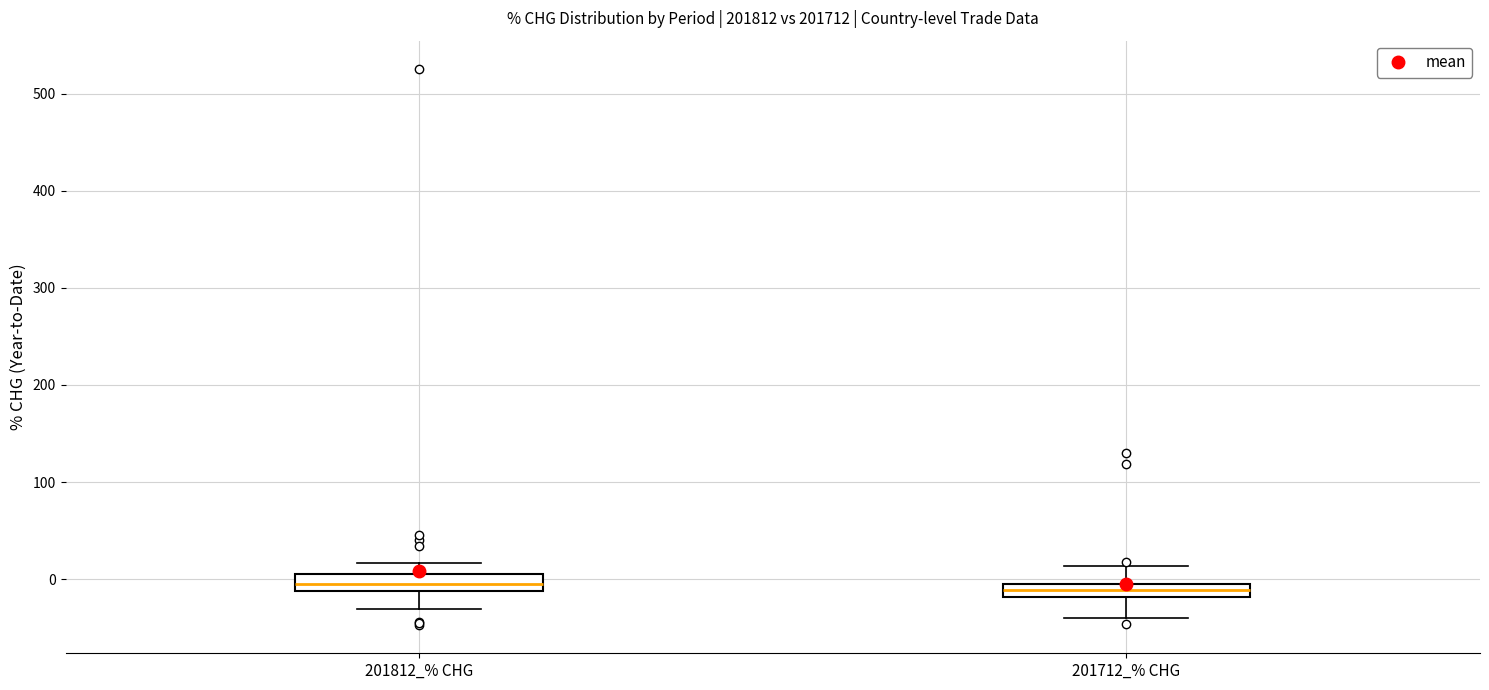

Where is the lower edge of the box for 201812_% CHG on the y-axis? The values are not printed on the chart, so give them approximately, as read against the axis.

-10